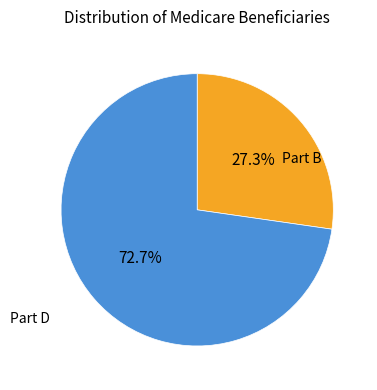

Is there any slice that represents more than half of the pie?

Yes